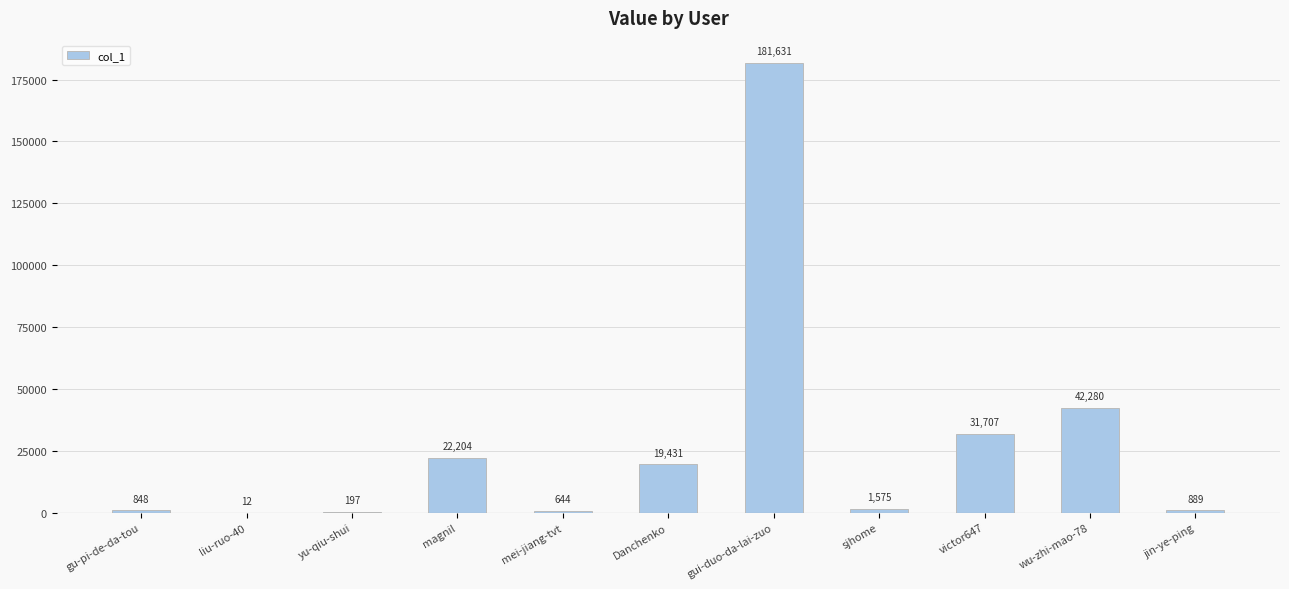

What is the maximum value shown in the chart?

181631